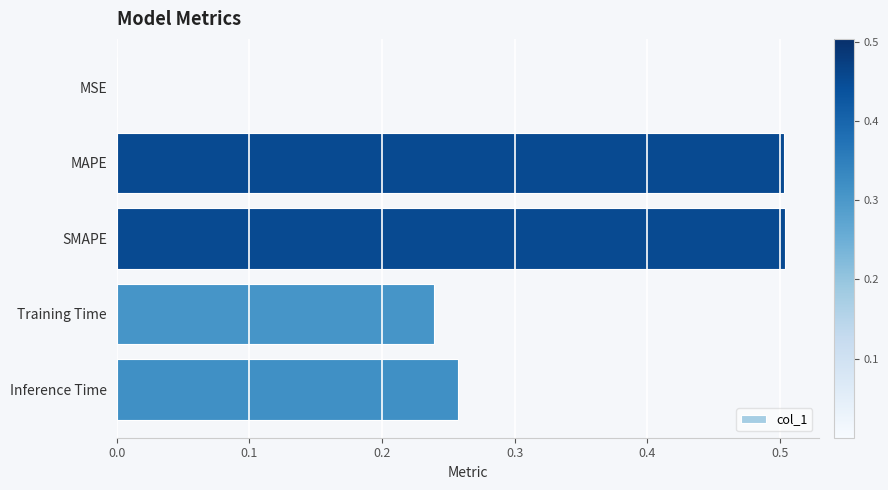

What is the greatest value displayed?

0.5